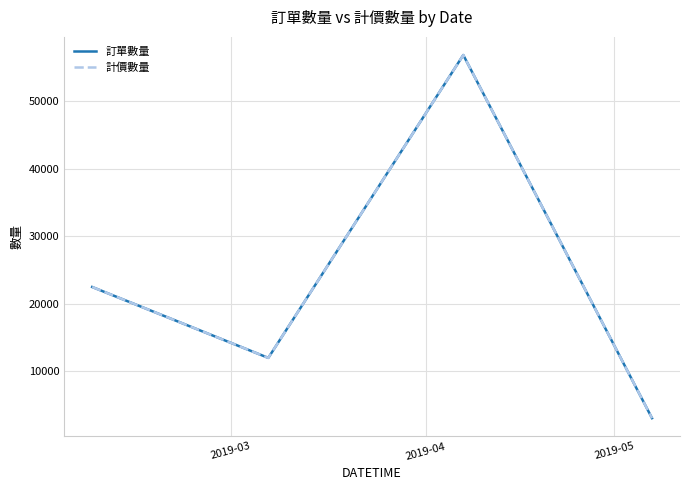

Does the chart have visible grid lines?

Yes